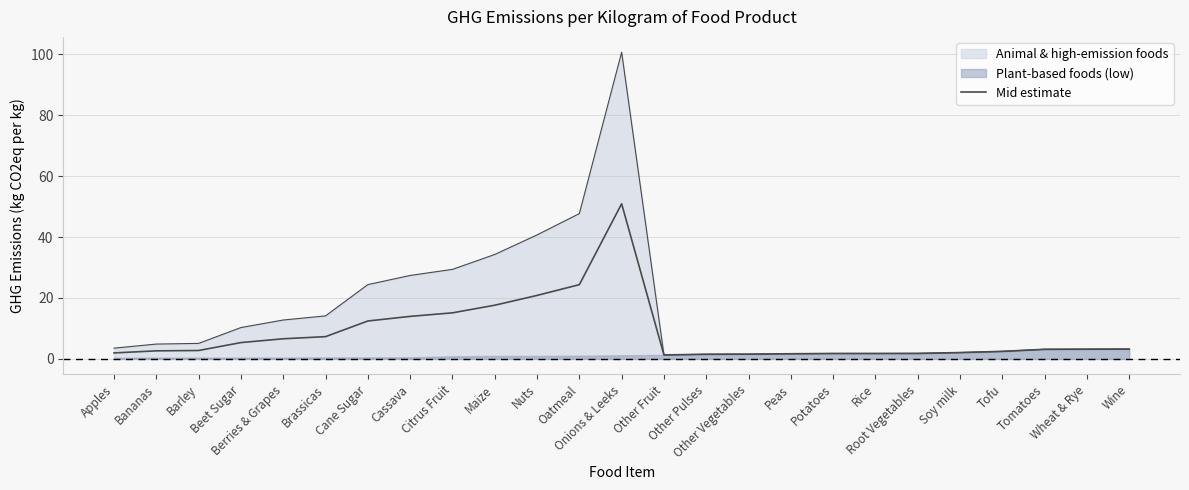

What is the smallest value displayed?

1.3